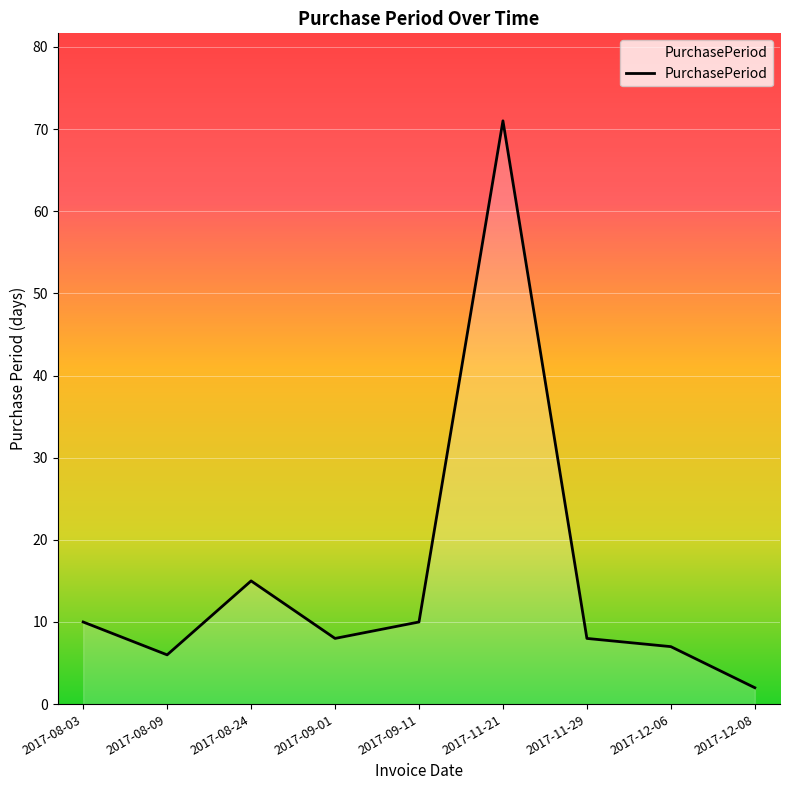

True or false: there are more than 0 points higher than both neighbors.

True